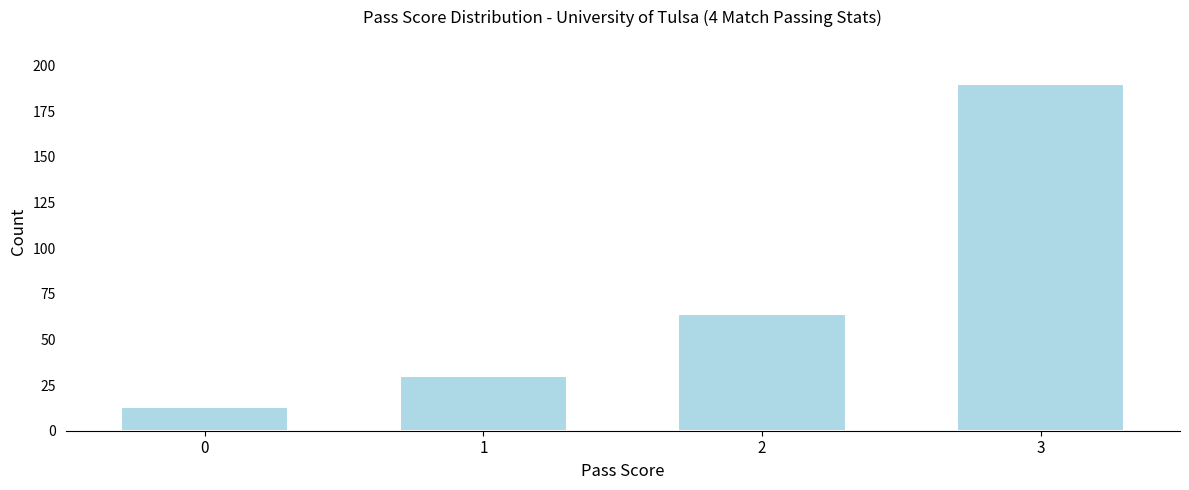

Reading left to right, what are all the values shown in this chart?

0=13	1=30	2=64	3=190